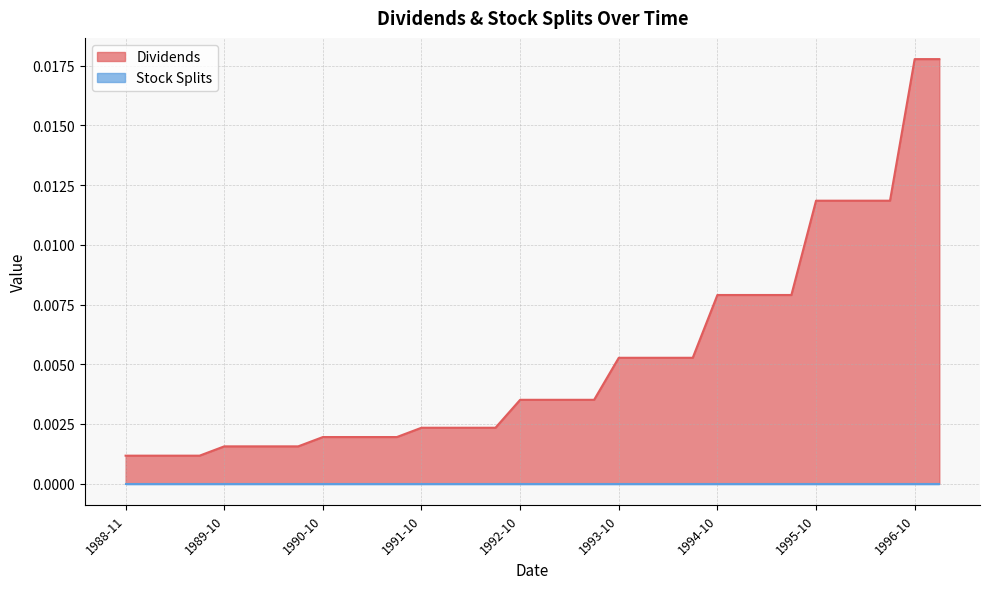

Which series has the widest spread of values?

Dividends